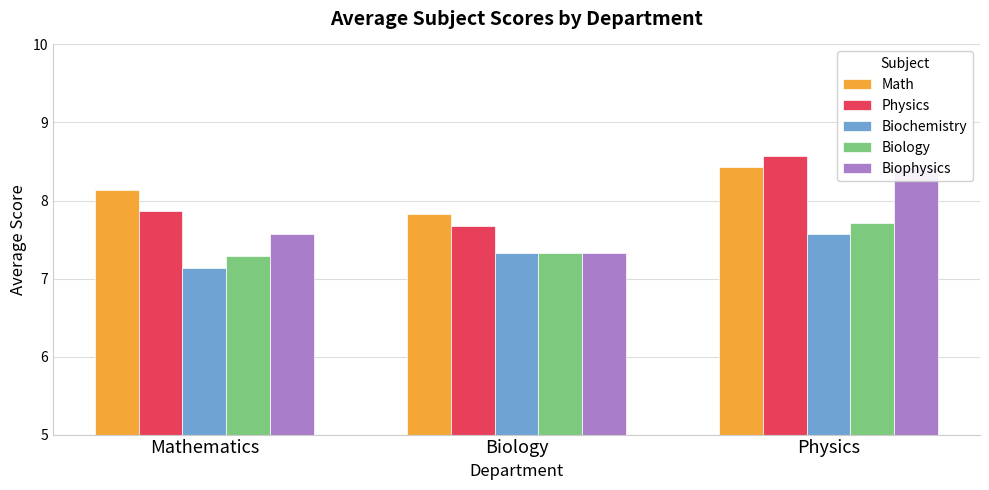

Which category has the highest value across all series?

Physics